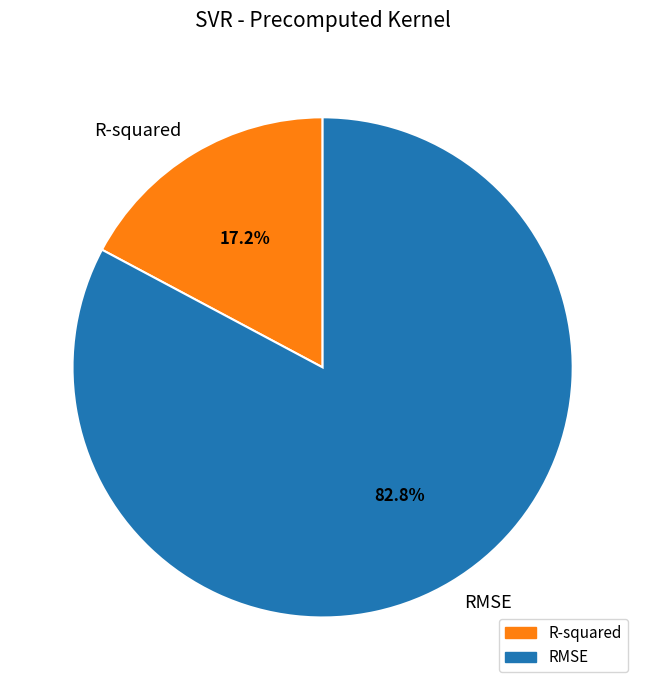

To the nearest percent, what is the combined percentage of RMSE and R-squared?

100%